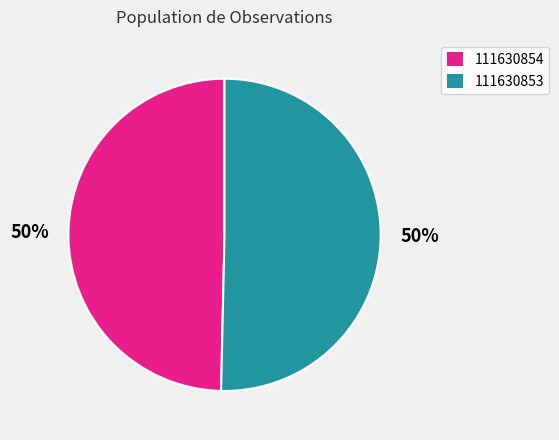

To the nearest percent, what is the combined percentage of 111630854 and 111630853?

100%